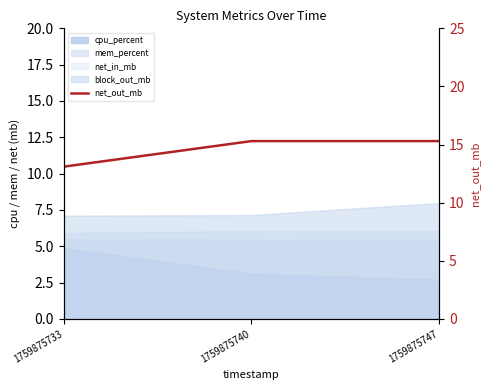

At which category does the chart reach its peak across all series?

1759875740